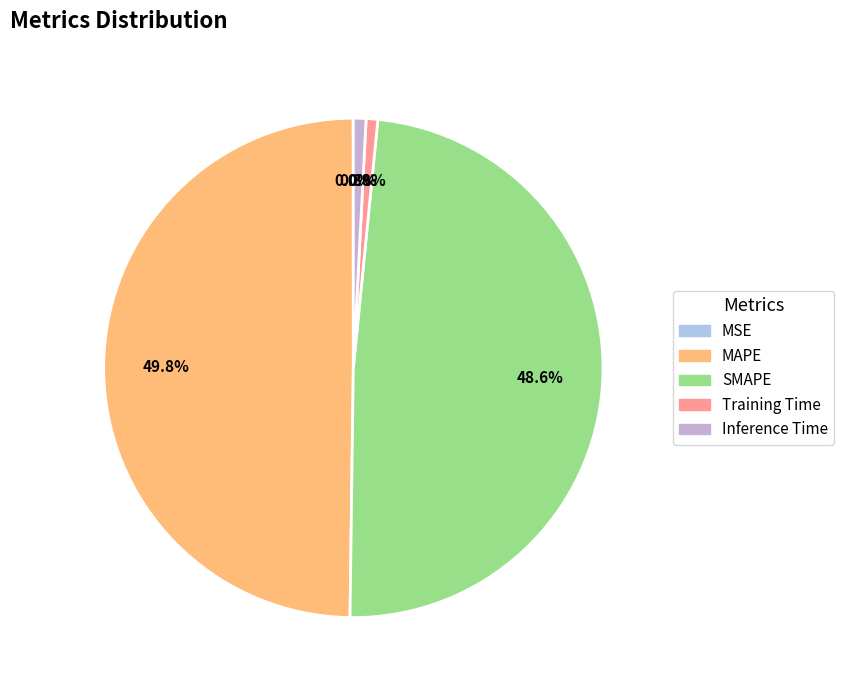

Combined, do MSE and Inference Time account for over 50%?

No